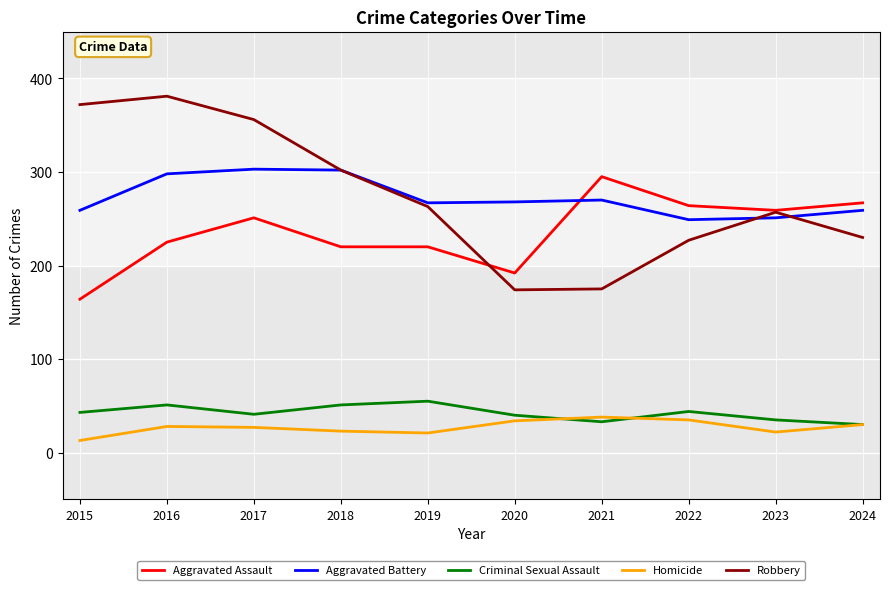

Is the value of Aggravated Assault at 2016 greater than the value of Aggravated Battery at 2018?

No